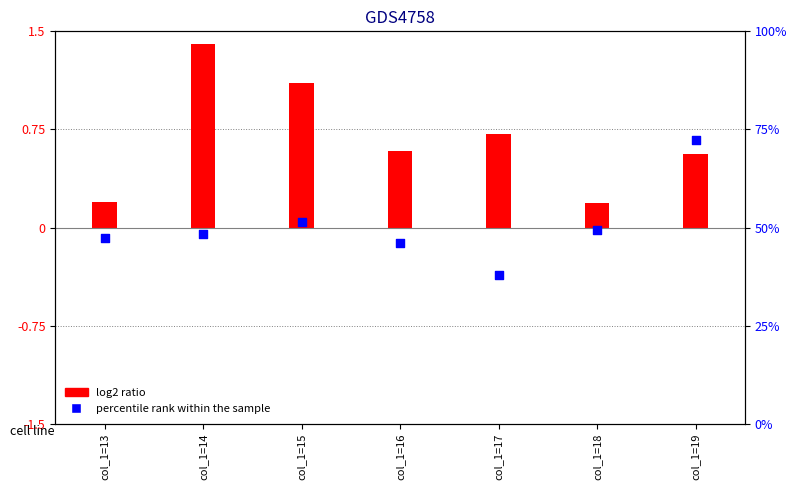

Which series has the largest Y range (max minus min)?

log2 ratio